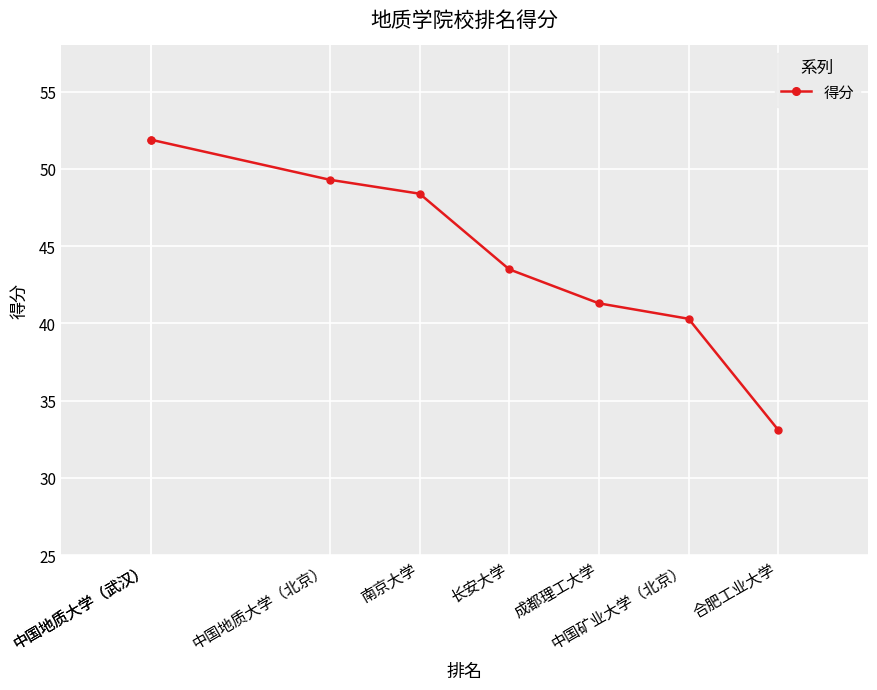

Count the number of values greater than 48.

4